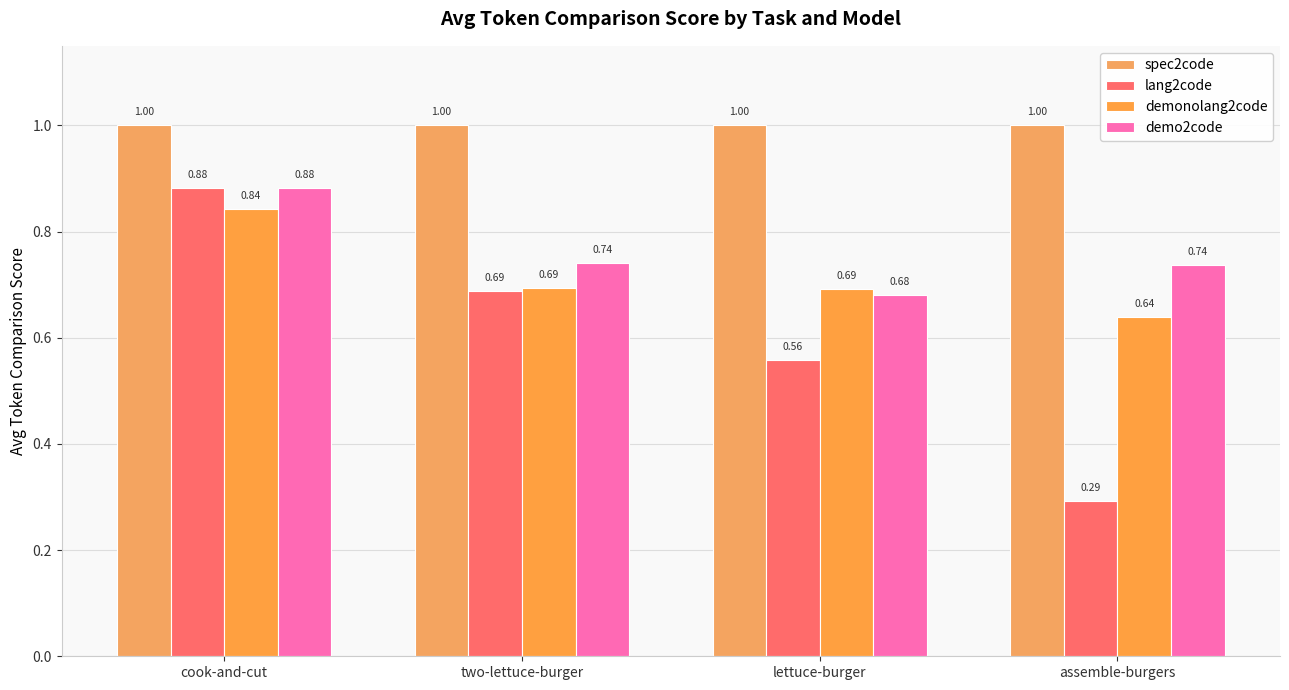

Which has a higher value, lettuce-burger or two-lettuce-burger?

lettuce-burger